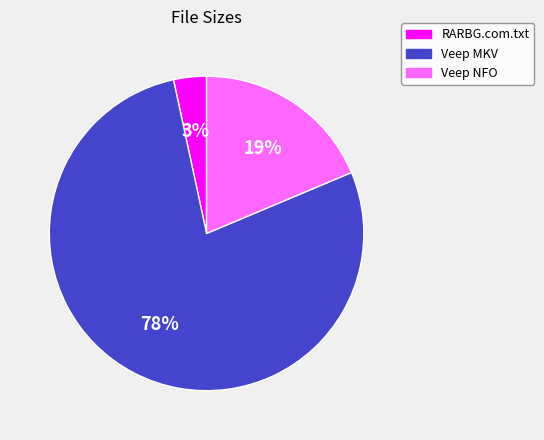

Which slice represents more than half of the pie?

Veep MKV